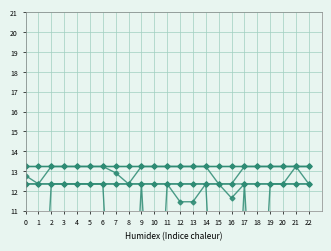

Count the number of data series in this chart.

6